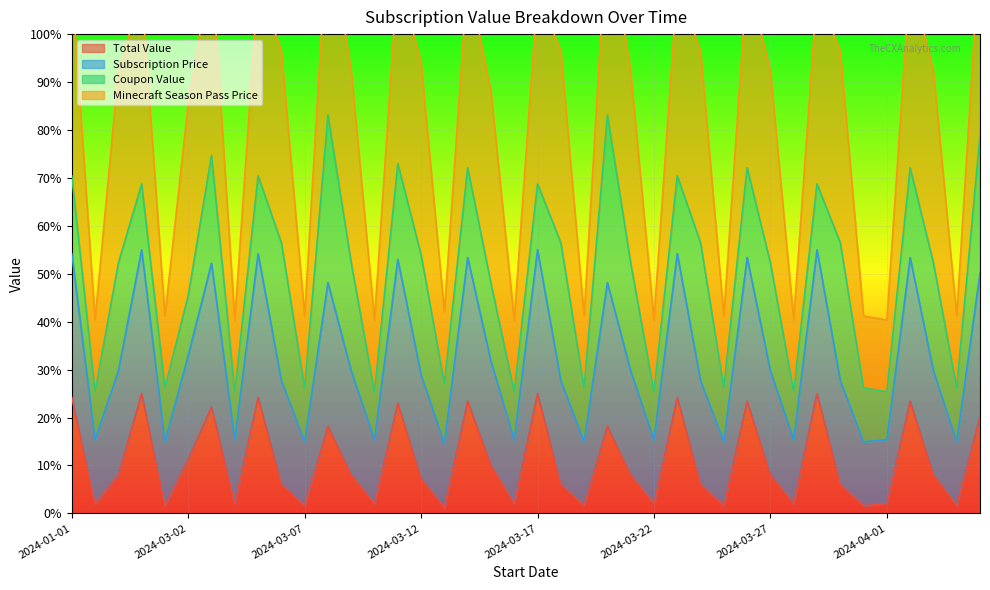

Where is Total Value nearest to the value 13?

2024-03-02